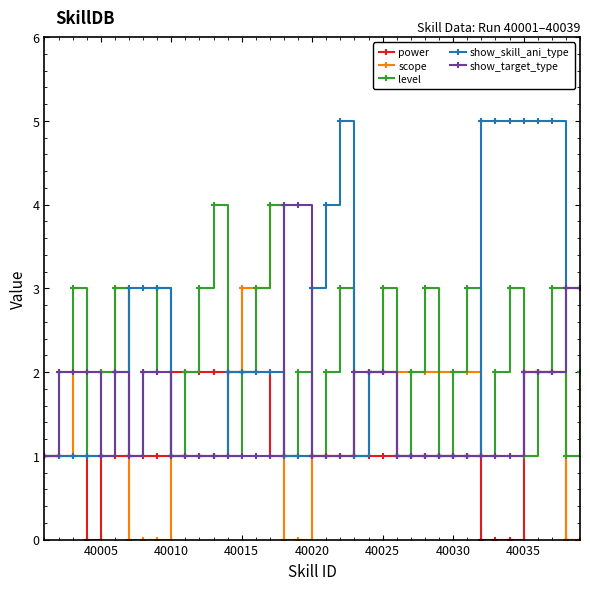

Is this an area chart (filled region under the line)?

No